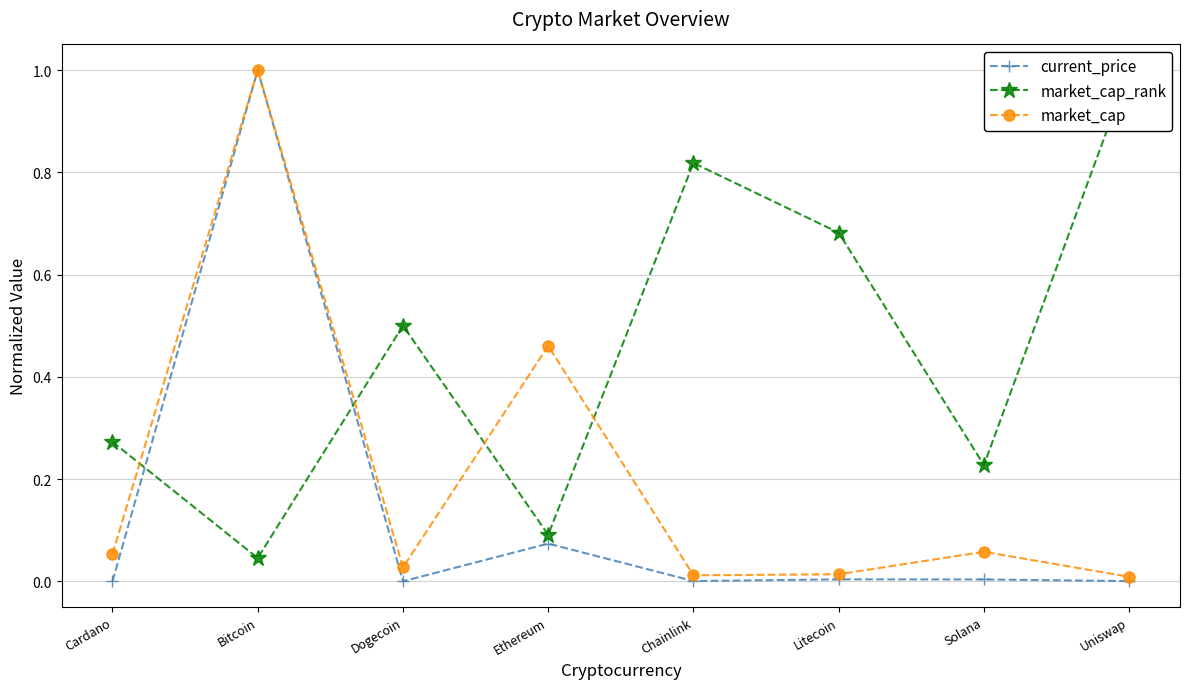

Rank the series by their average value, from lowest to highest.

current_price, market_cap, market_cap_rank